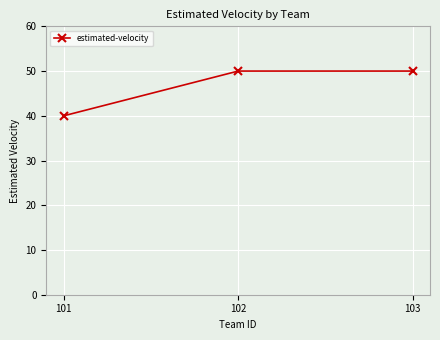

At which category does the chart reach its minimum across all series?

101